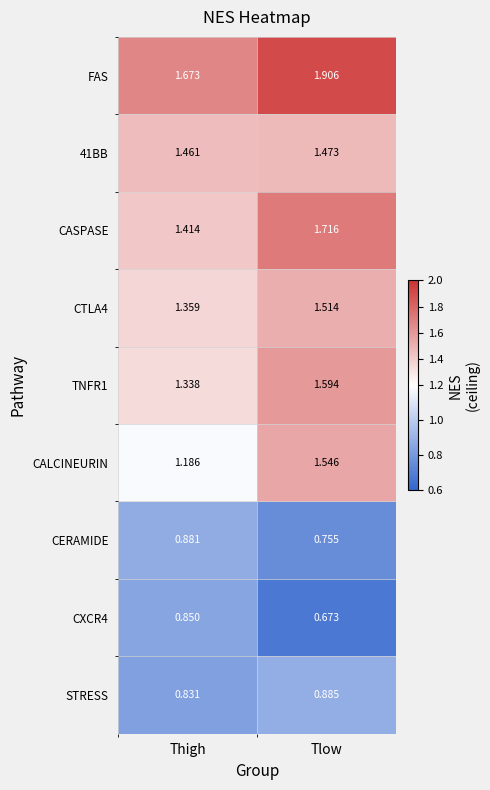

Between Thigh and Tlow, which series saw the biggest shift?

CALCINEURIN